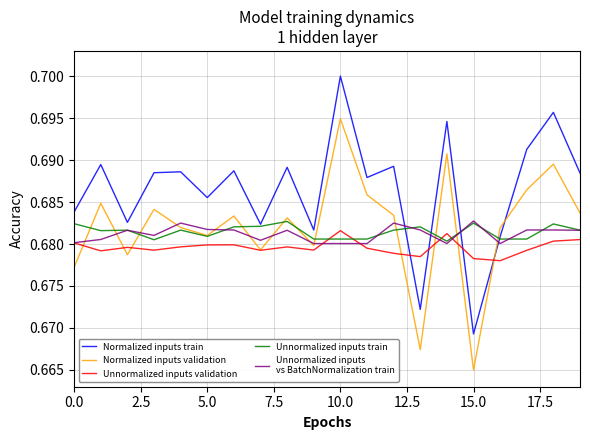

Does the chart display data point markers on the line(s)?

No